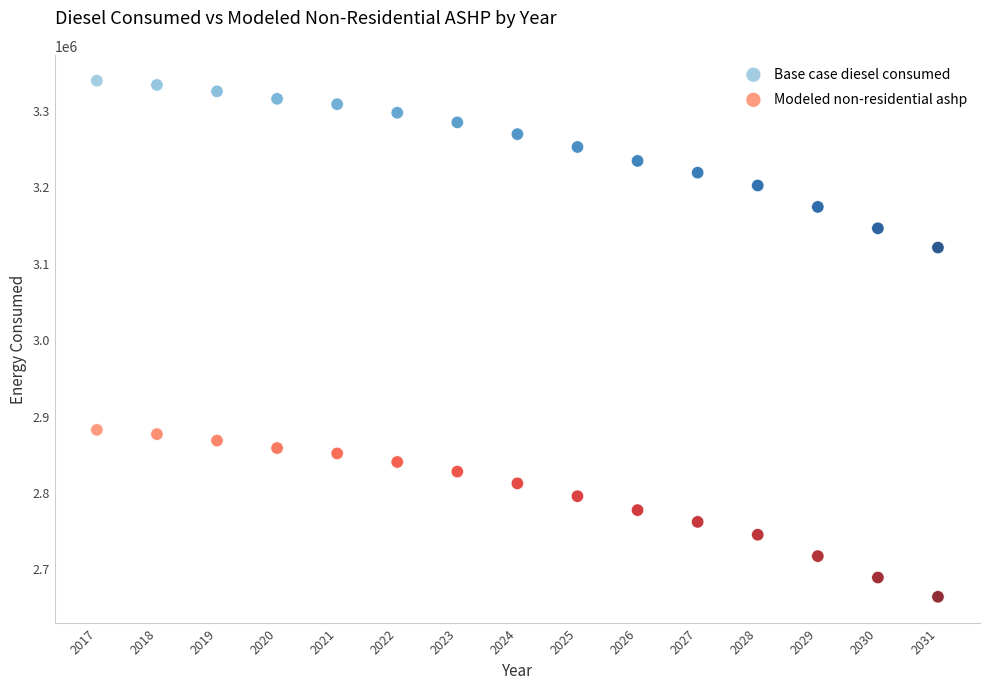

What are all the series names shown in the legend?

Base case diesel consumed, Modeled non-residential ashp